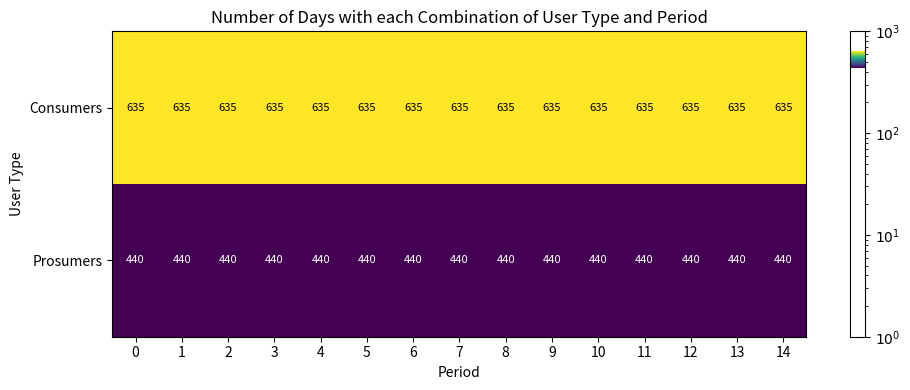

List the series in order of their peak value, highest first.

Consumers, Prosumers